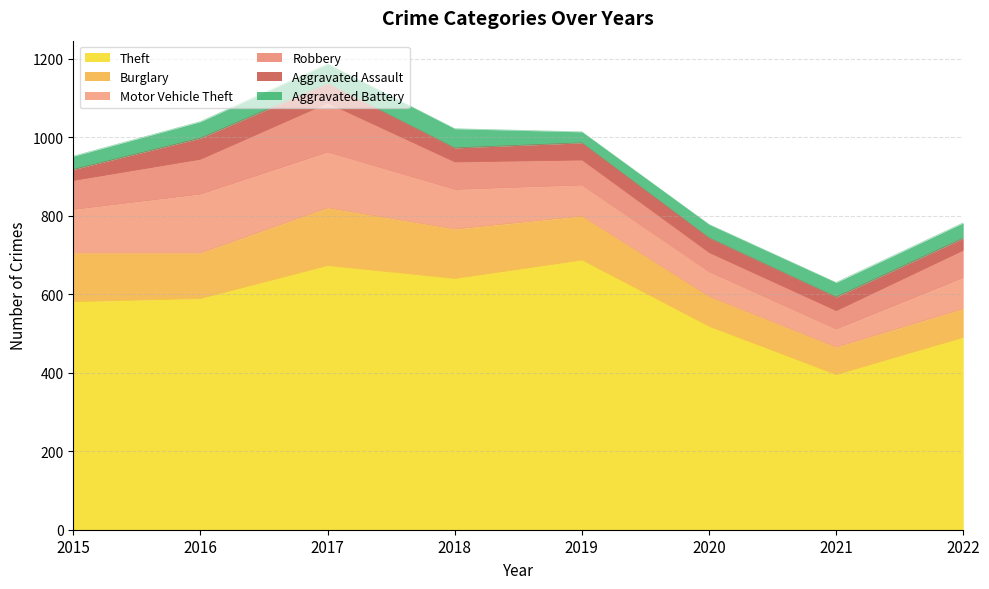

After their last crossing, which series has the higher values: Motor Vehicle Theft or Robbery?

Motor Vehicle Theft